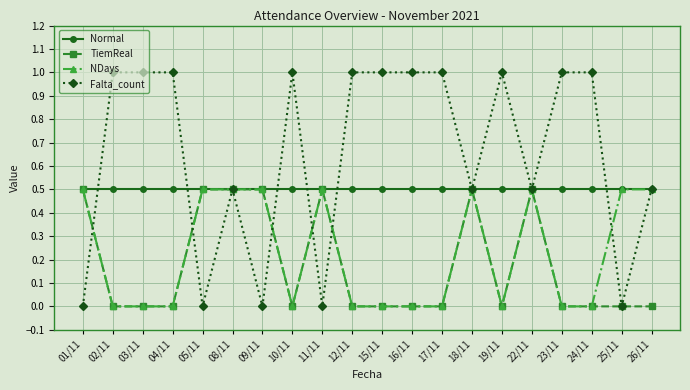

What is the difference between the second highest and minimum values in the Falta_count series?

1.0